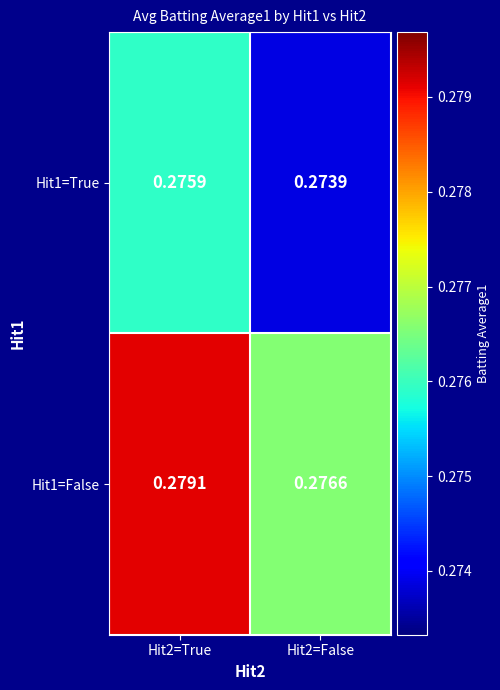

Between Hit2=False and Hit2=True, which is larger?

Hit2=True